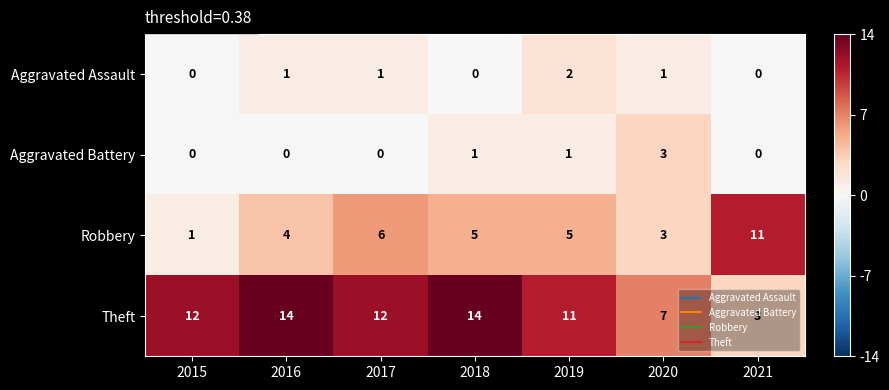

True or false: Robbery has a value of 5 at 2019.

True